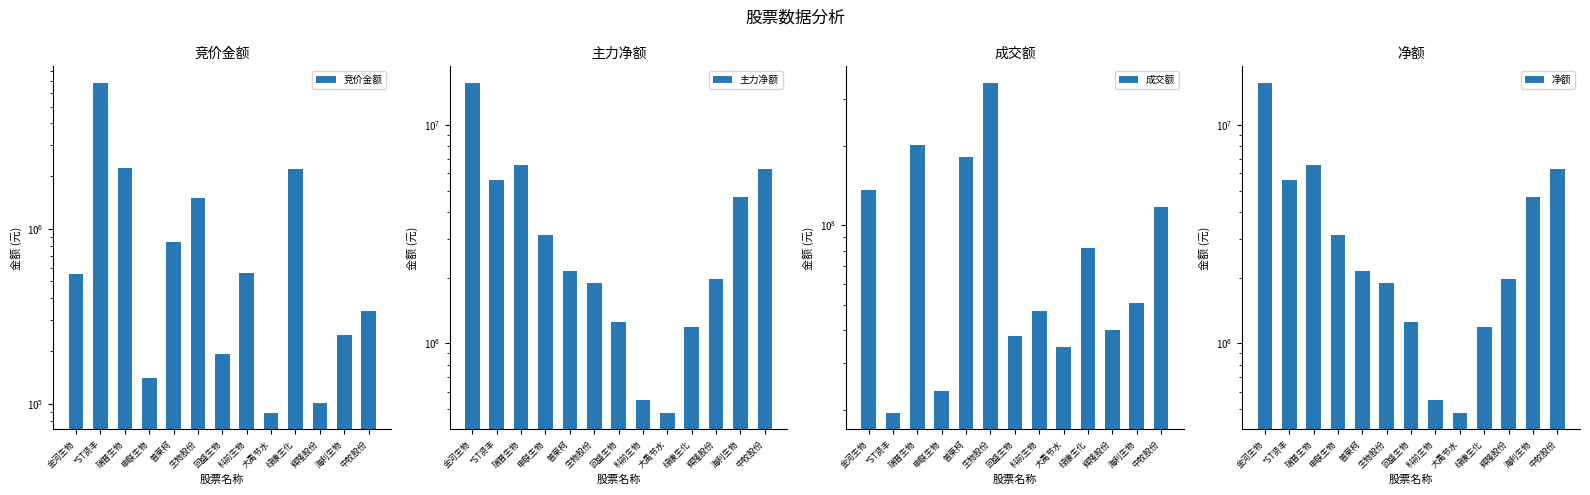

What is the difference between the maximum and minimum values in the 净额 series?

15113891